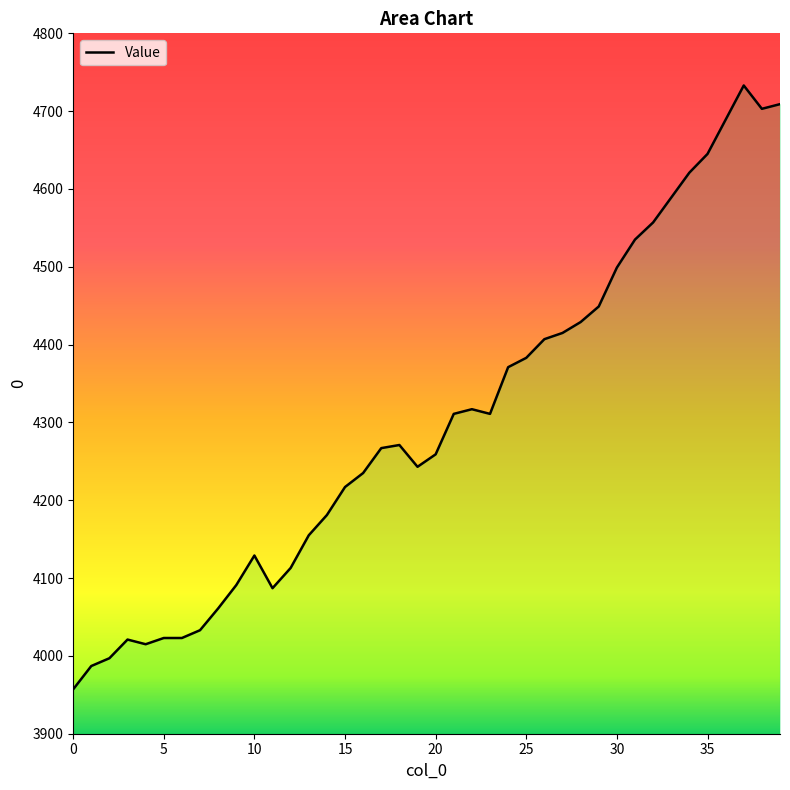

What is the maximum value shown in the chart?

4733